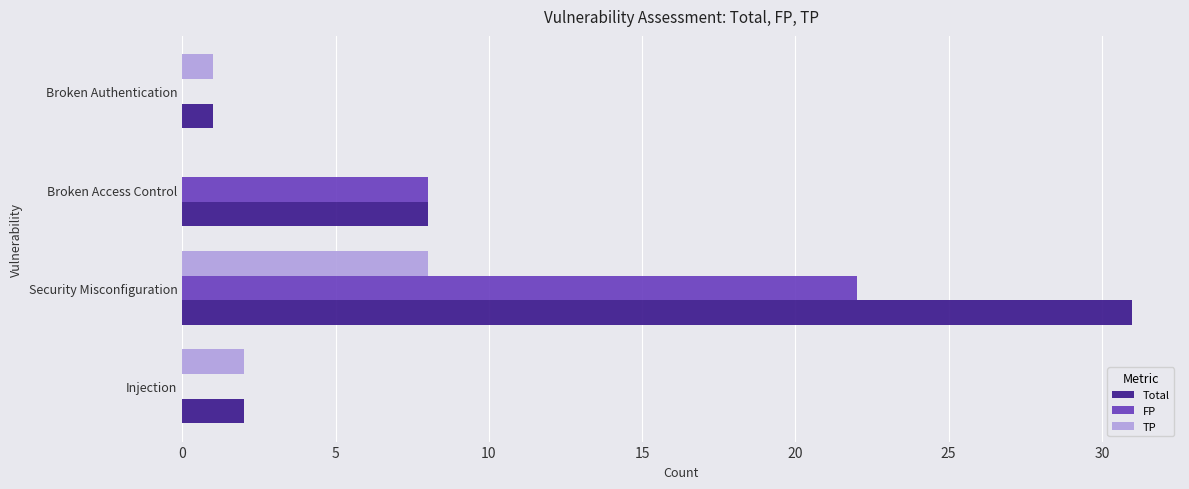

How many distinct data groups are displayed?

3